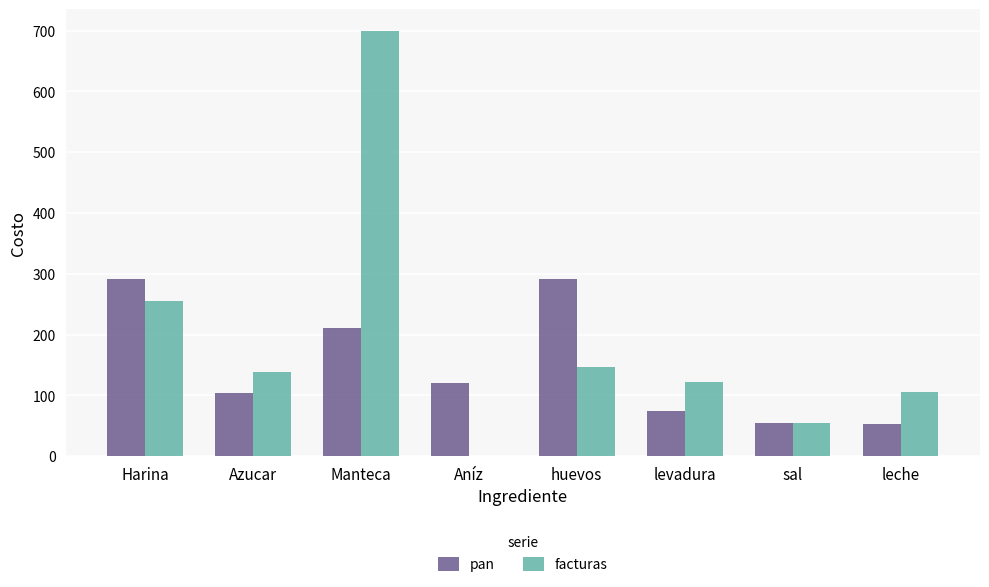

The facturas series shows 64.9 at levadura. True or false?

False